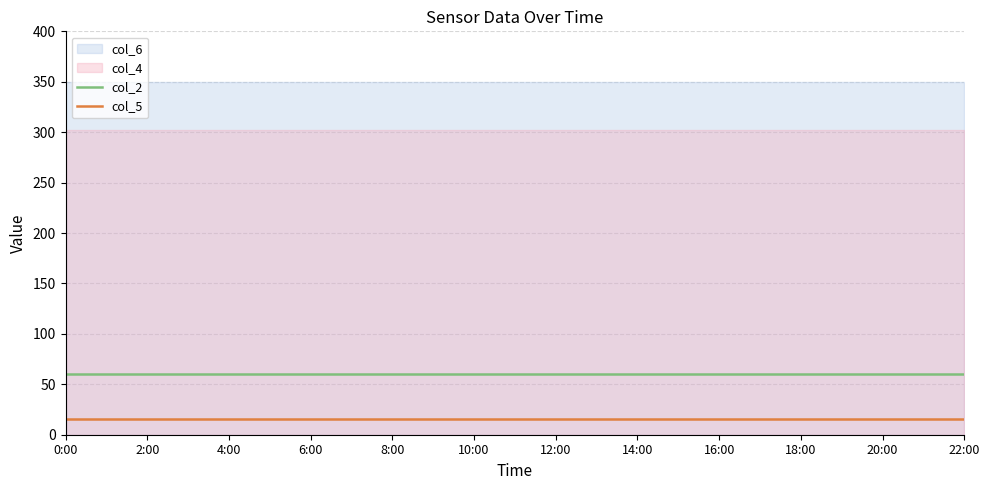

Which has a higher value, 0:00 or 2:00?

0:00